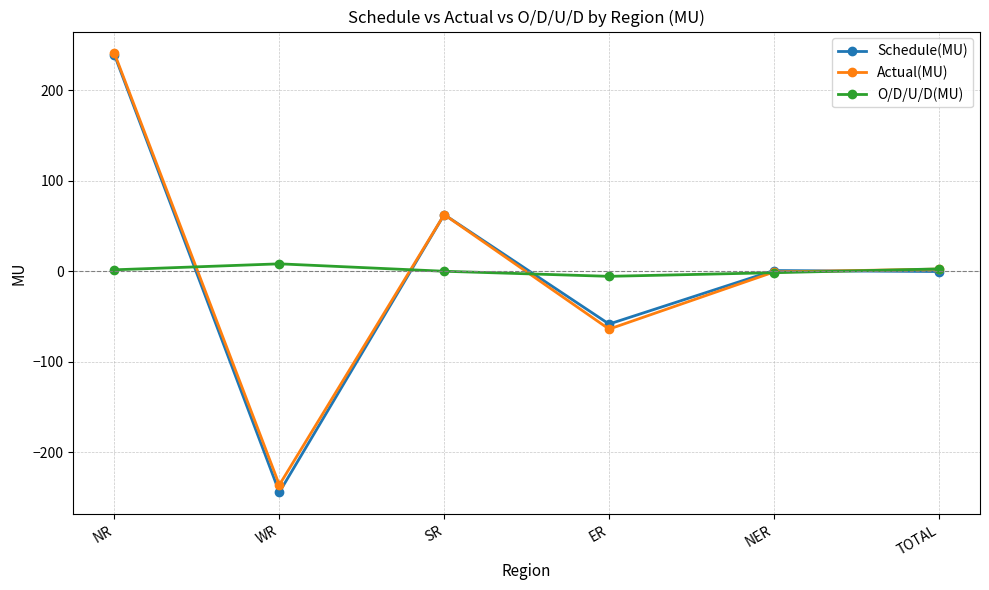

What is the total value across all series at WR?

-471.9